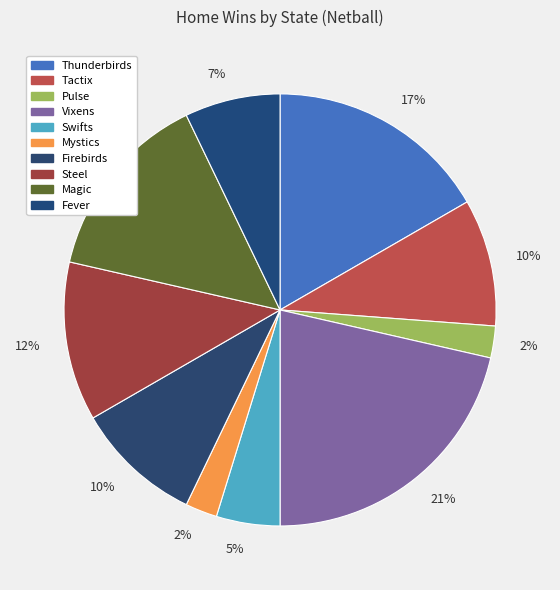

To the nearest percent, what is the average slice percentage?

10%